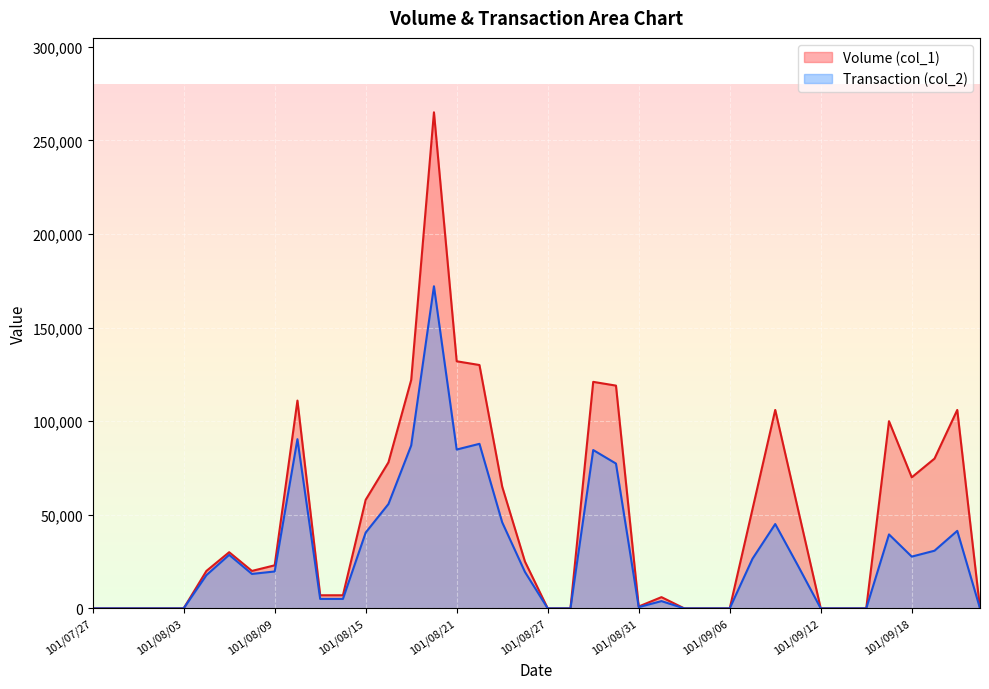

Is it true that Transaction (col_2) equals 16898 at 101/08/30?

False